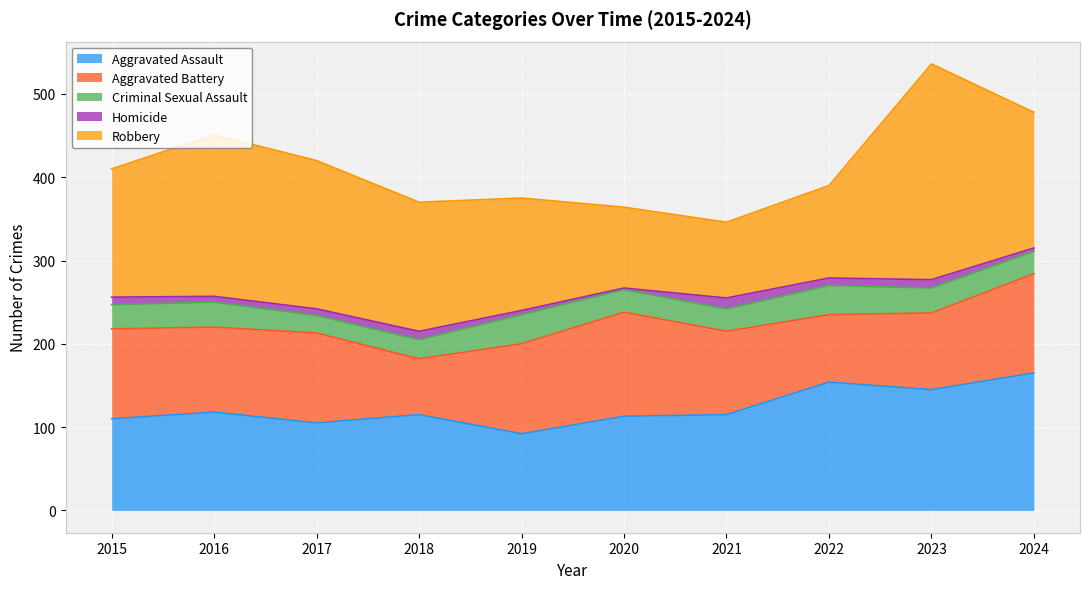

What is the value of the Criminal Sexual Assault point at the 9th from the left?

30